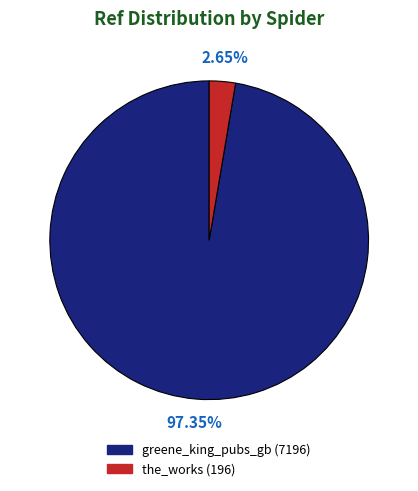

Which slice represents more than half of the pie?

greene_king_pubs_gb